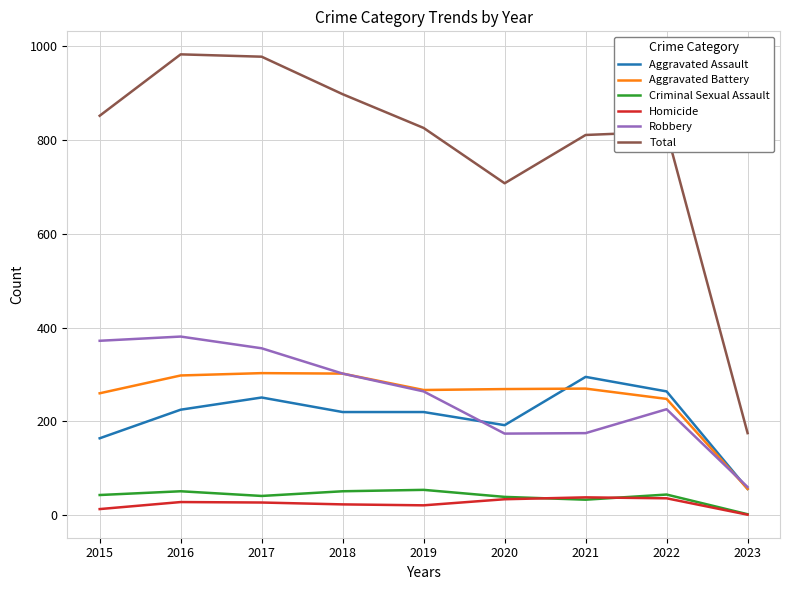

Is the value of Criminal Sexual Assault at 2023 greater than the value of Aggravated Battery at 2018?

No